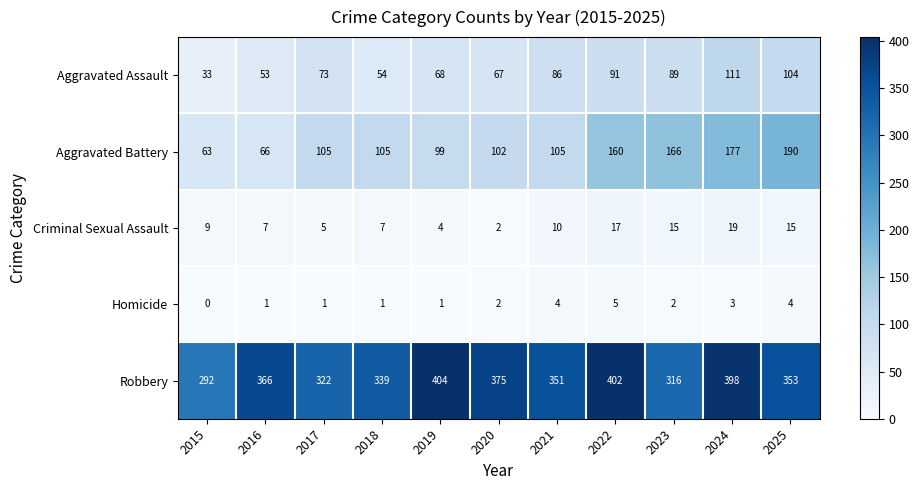

Where does the Robbery series first go above 353?

2016